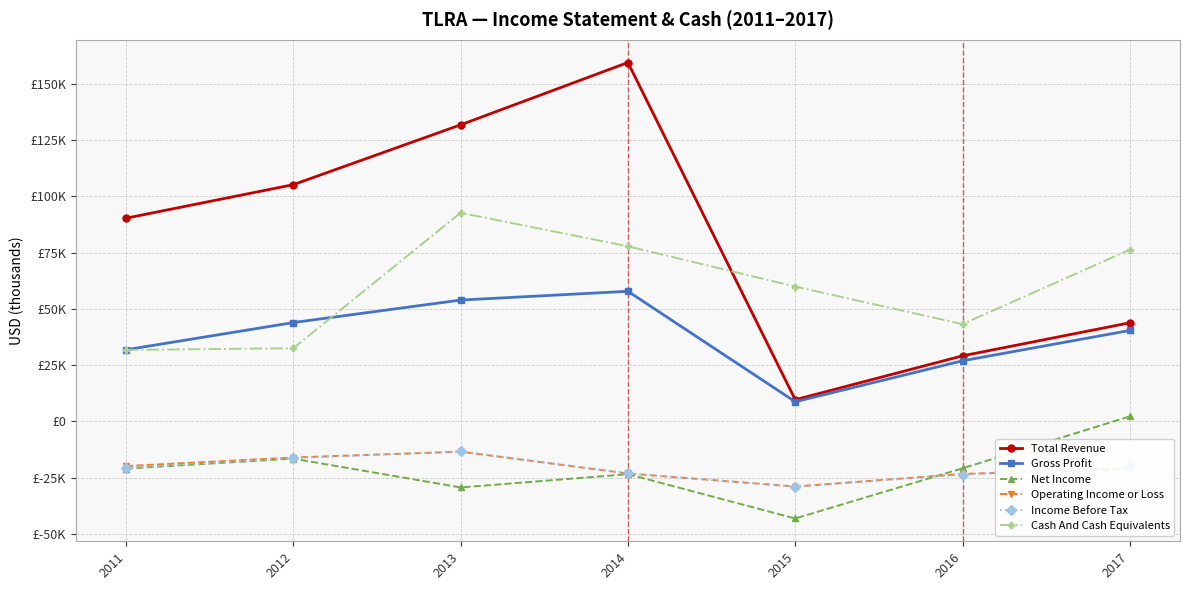

Is this an area chart (filled region under the line)?

No